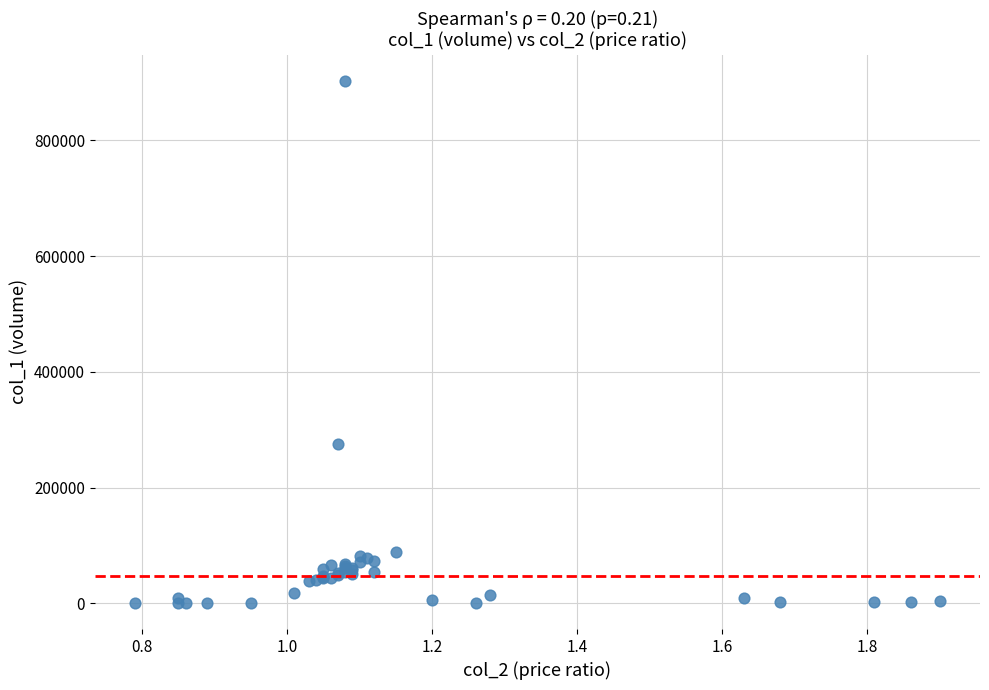

What Y value in the scatter plot is closest to 451935?

275570